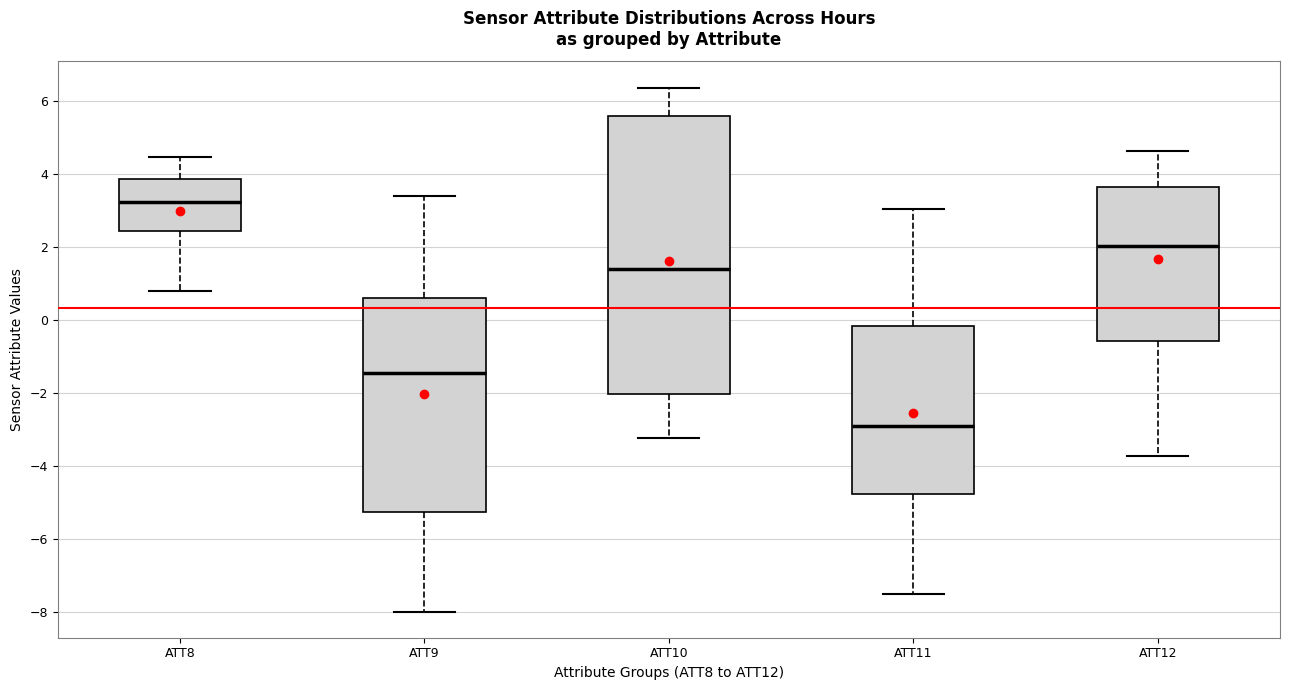

Where does the upper whisker of the box for ATT8 end on the y-axis? The values are not printed on the chart, so give them approximately, as read against the axis.

4.4